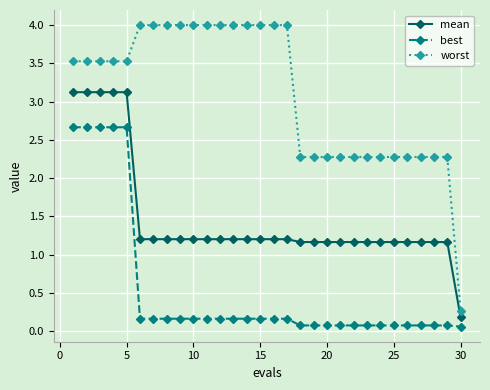

True or false: best and worst cross at least once.

False